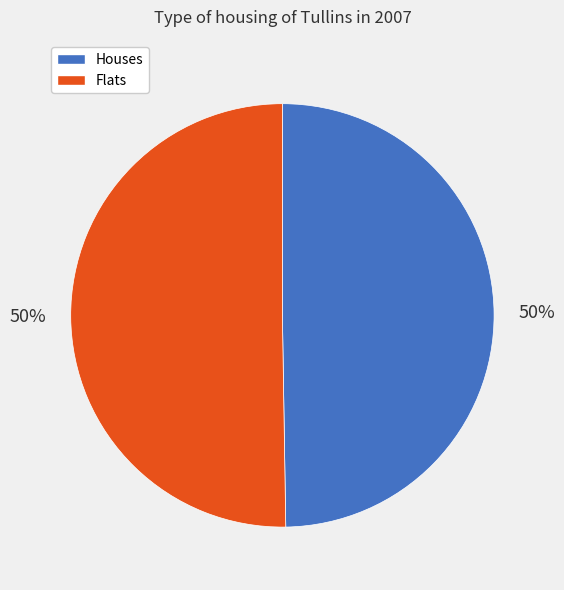

Approximately how many times larger is the value at Flats compared to Houses?

1.0